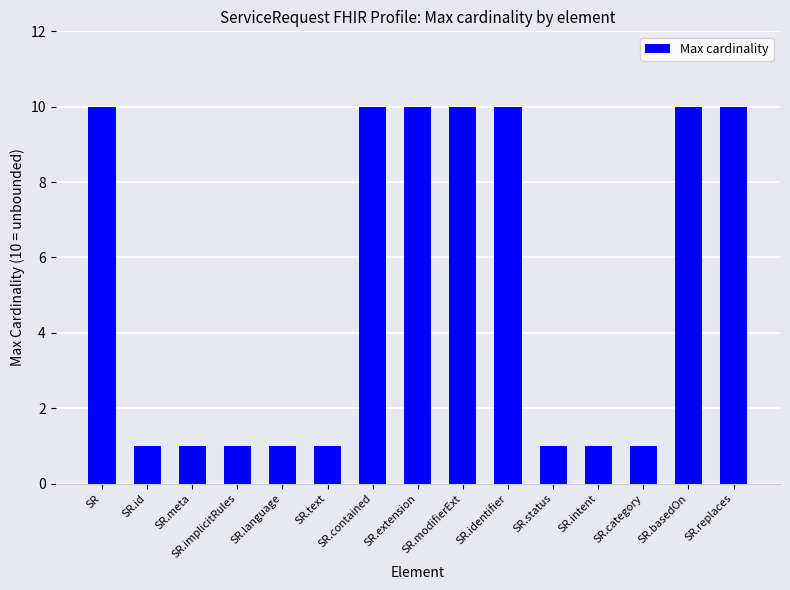

Does the chart contain stacked bars?

No